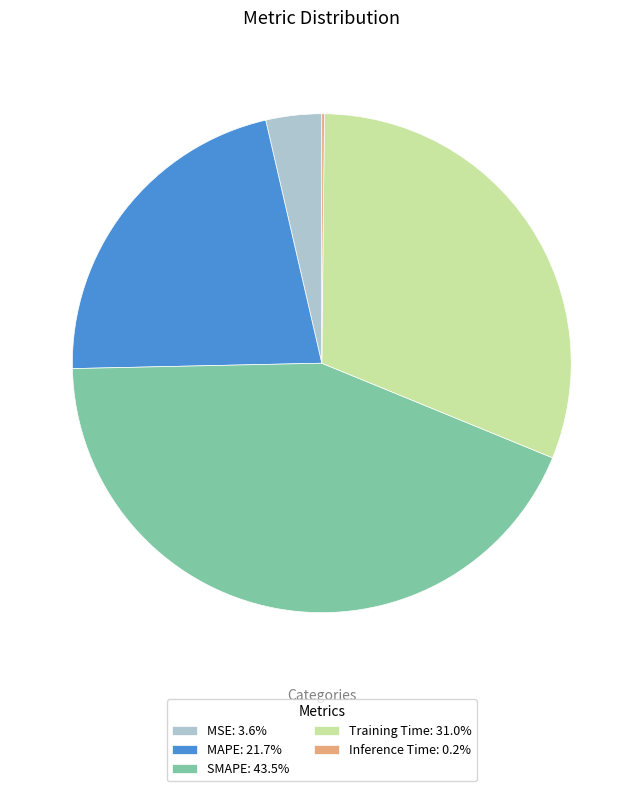

Does MSE: 3.6% represent more than half of the total?

No